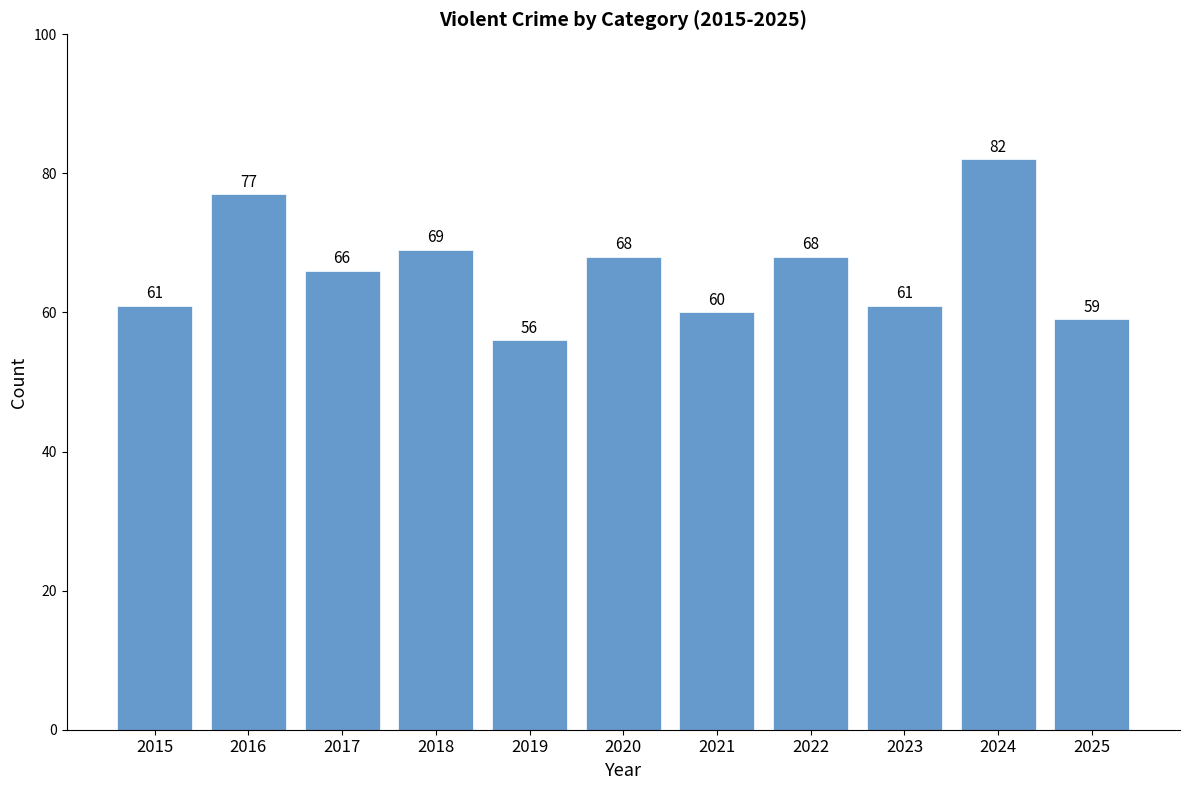

Reading left to right, what are all the values shown in this chart?

2015=61	2016=77	2017=66	2018=69	2019=56	2020=68	2021=60	2022=68	2023=61	2024=82	2025=59